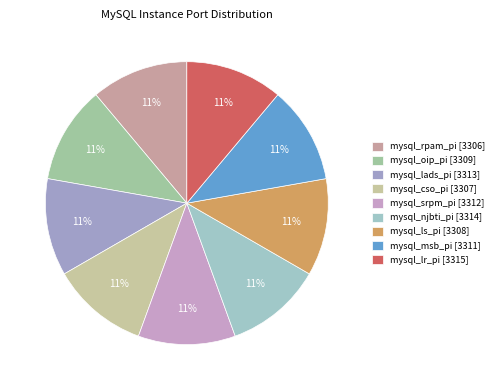

Rank the categories by value from lowest to highest.

mysql_rpam_pi, mysql_cso_pi, mysql_ls_pi, mysql_oip_pi, mysql_msb_pi, mysql_srpm_pi, mysql_lads_pi, mysql_njbti_pi, mysql_lr_pi